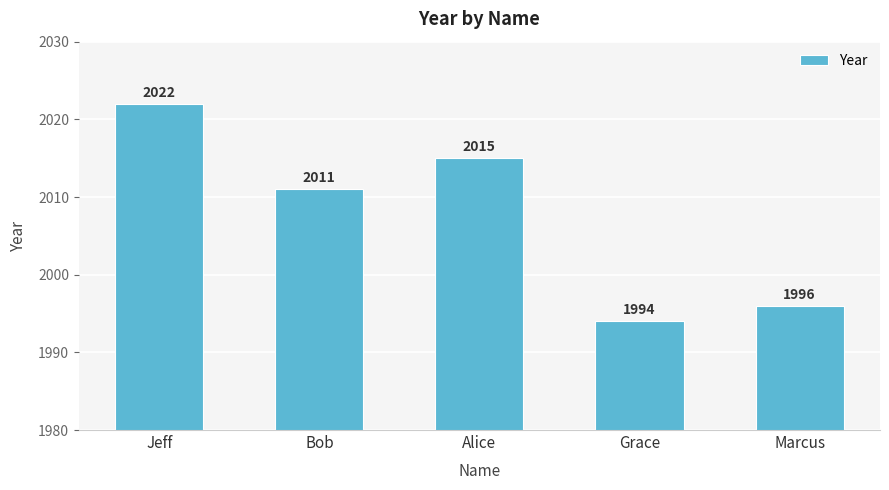

Which label corresponds to the largest value in the chart?

Jeff